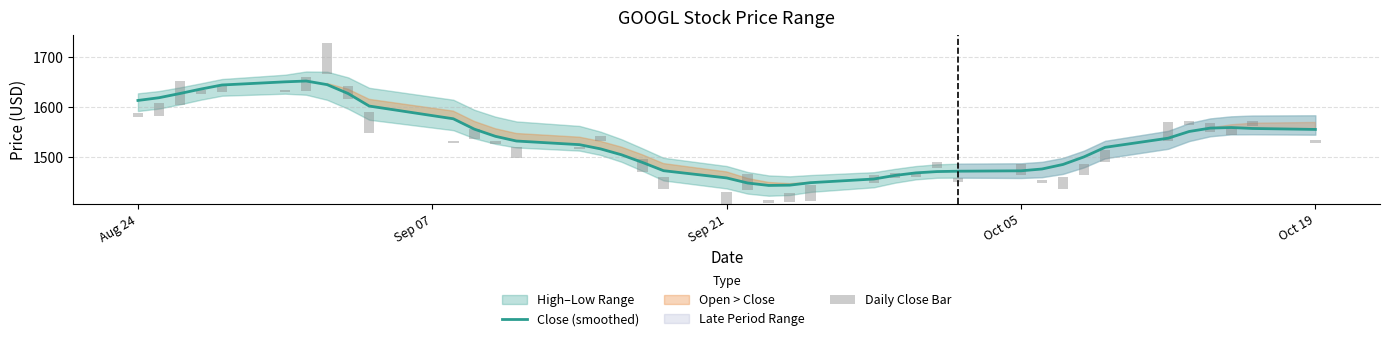

What is the minimum value for Close (smoothed)?

1443.5